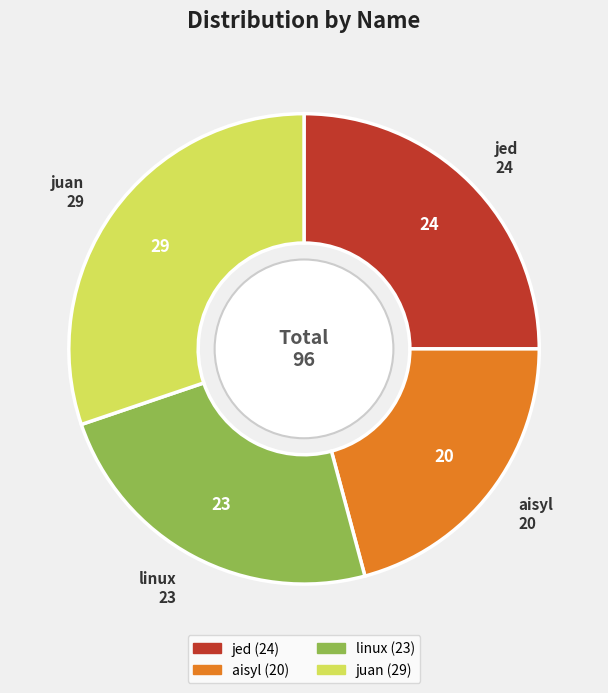

Which category has the smallest portion of the pie?

aisyl